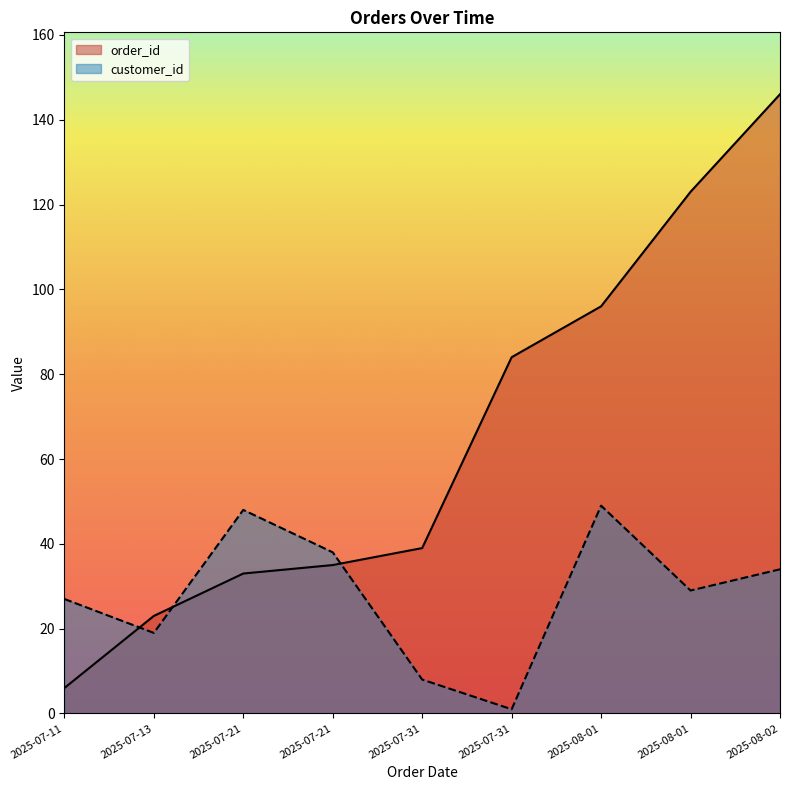

At 2025-08-02, list the series in order from largest to smallest.

order_id, customer_id